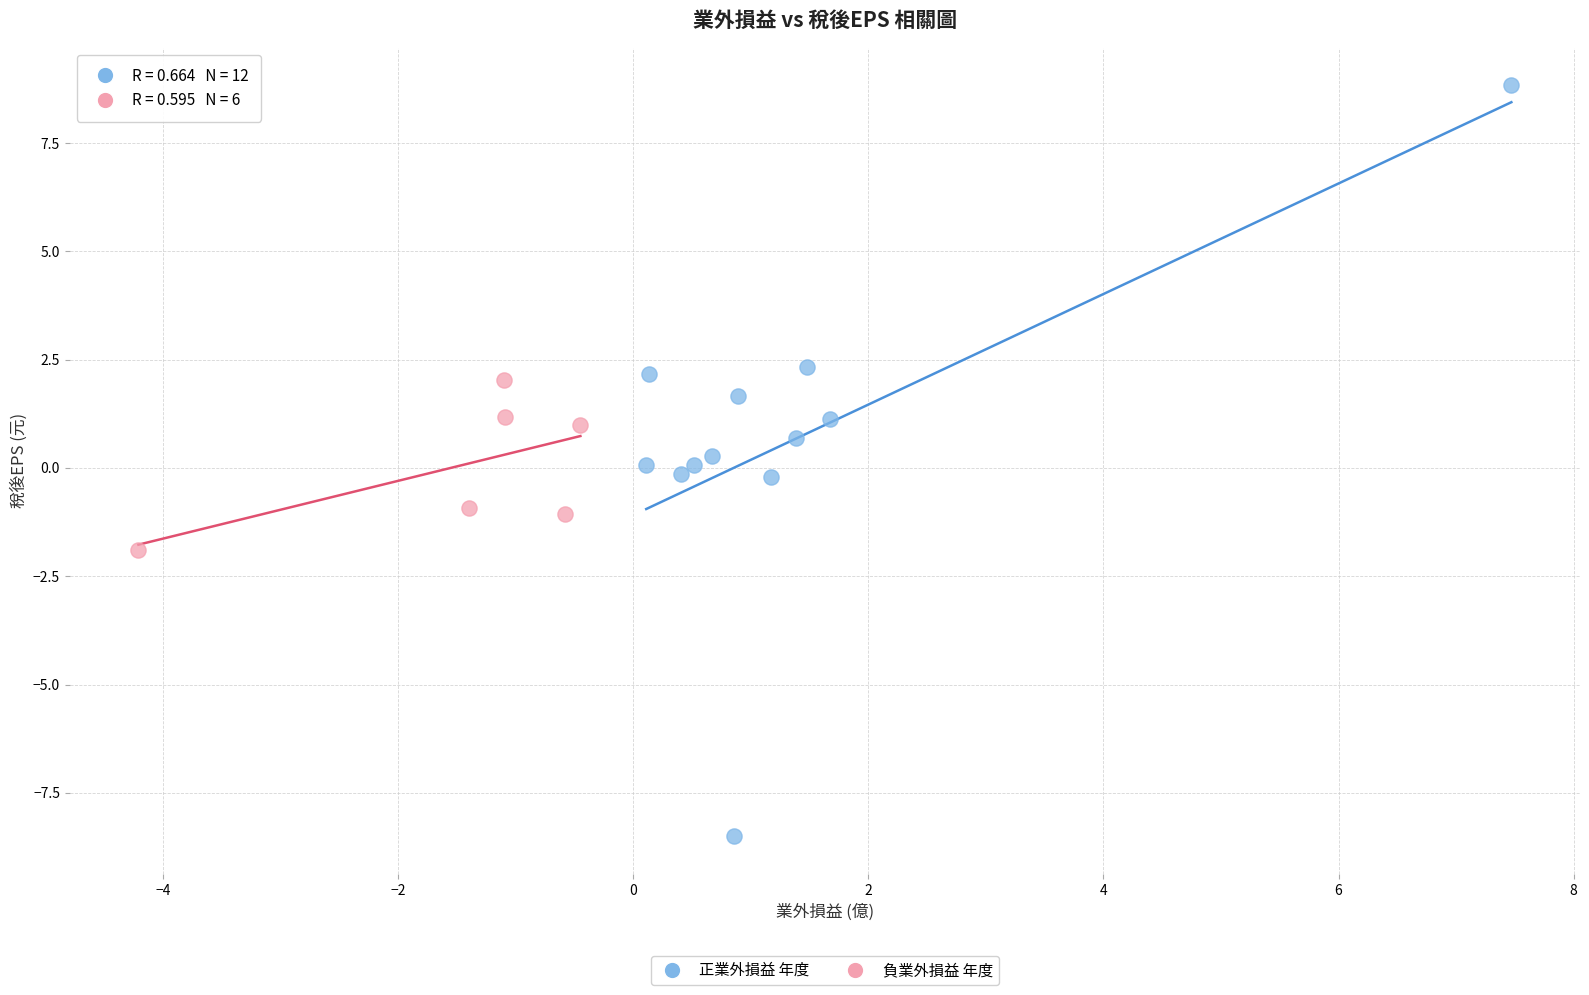

Which series has the widest spread of Y values?

正業外損益 年度